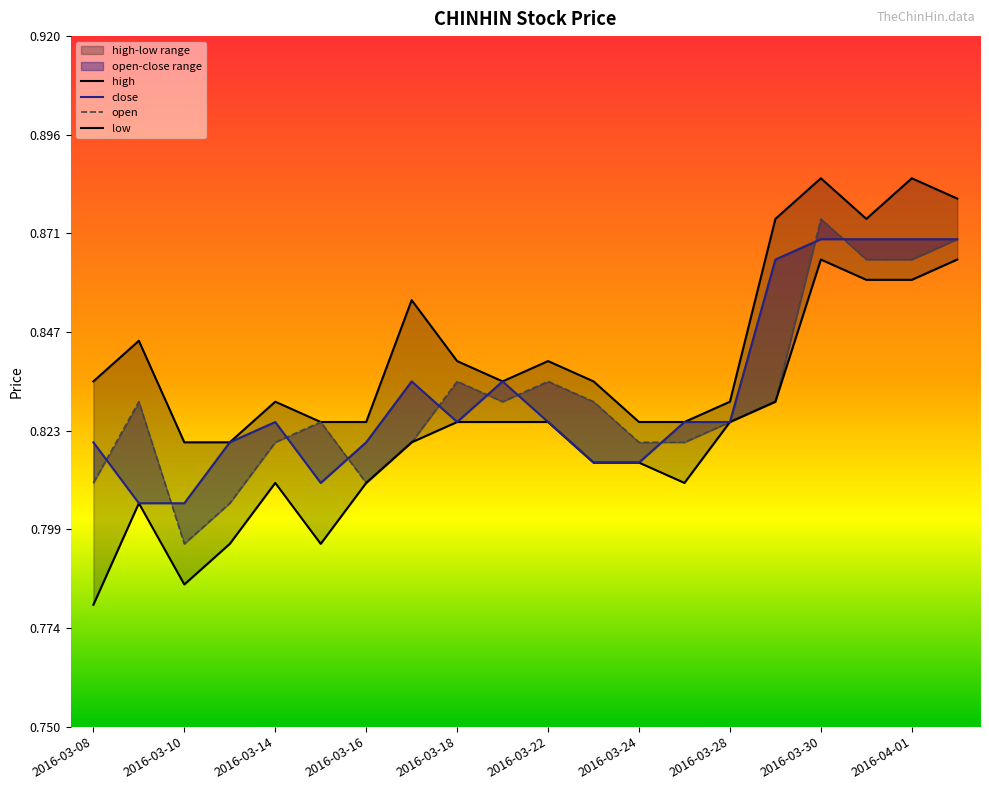

Does the chart display data point markers on the line(s)?

No